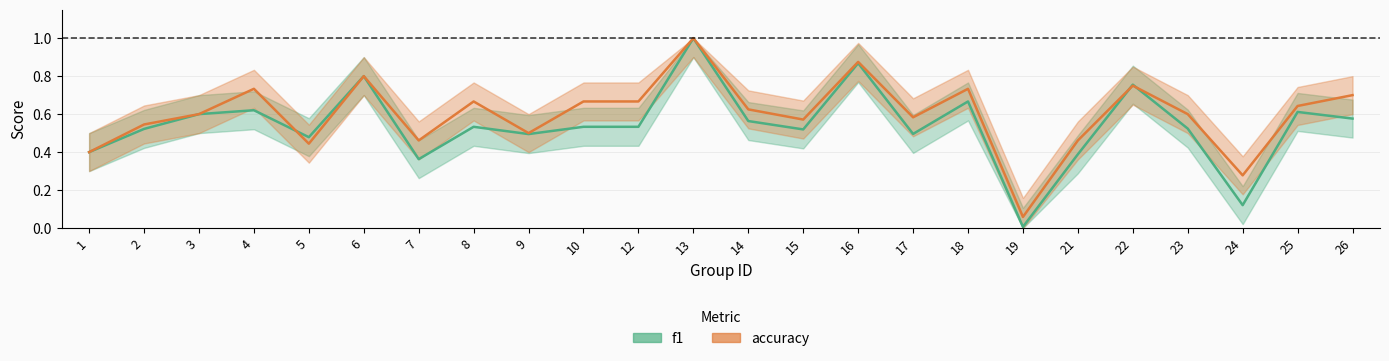

How many interior local valleys does the f1 series have?

7